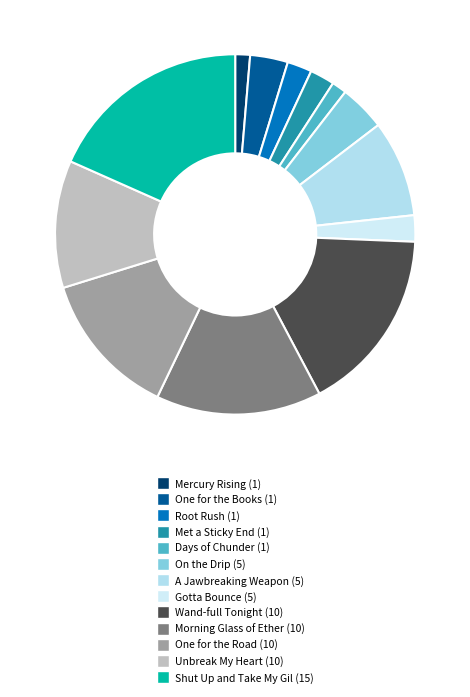

Count the number of slices in the pie.

13